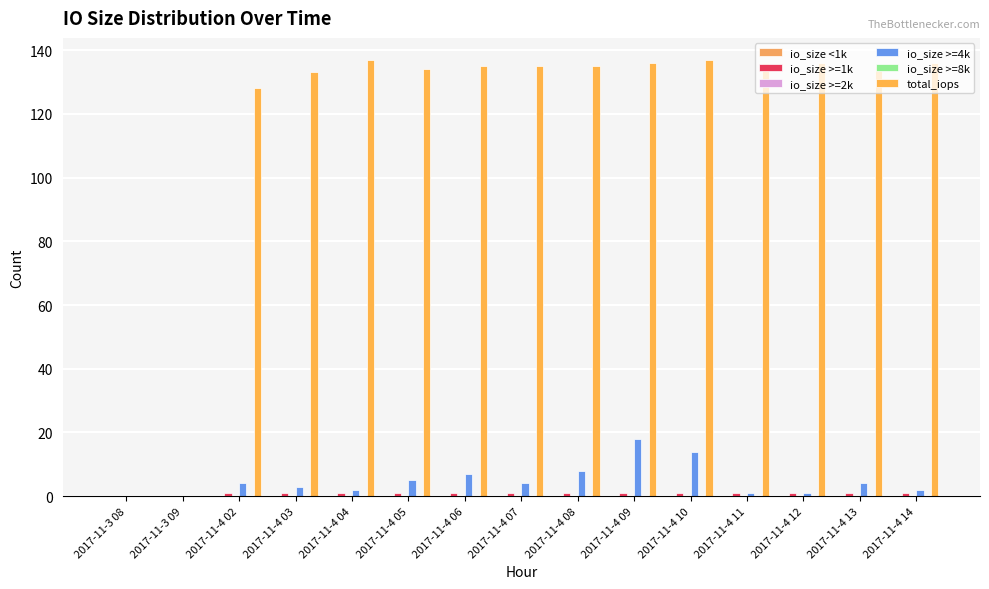

Which series changed the most between 2017-11-4 09 and 2017-11-4 14?

io_size >=4k